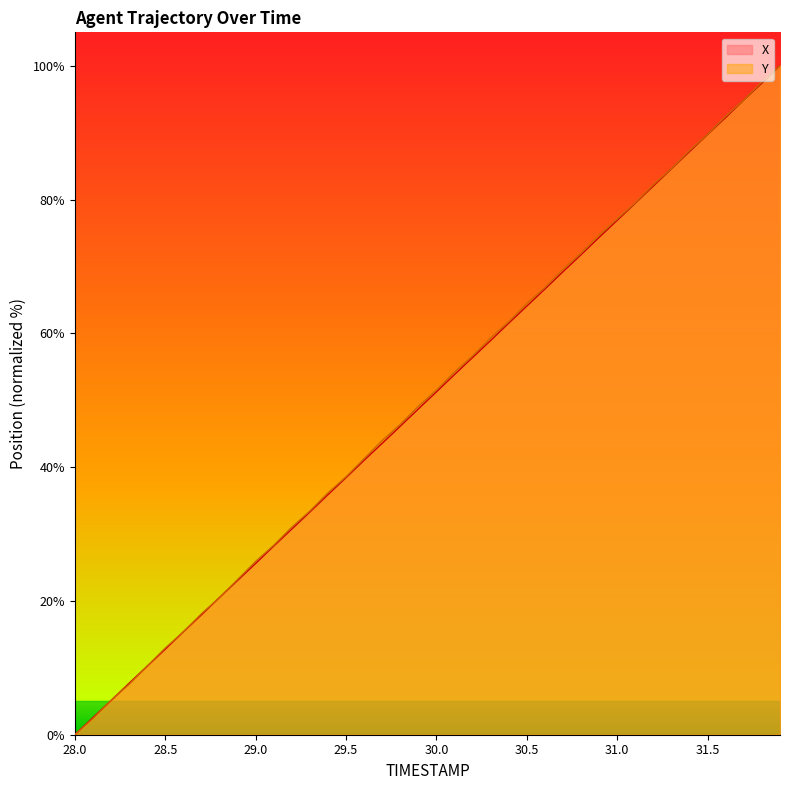

Which label corresponds to the largest value in the chart?

31.9